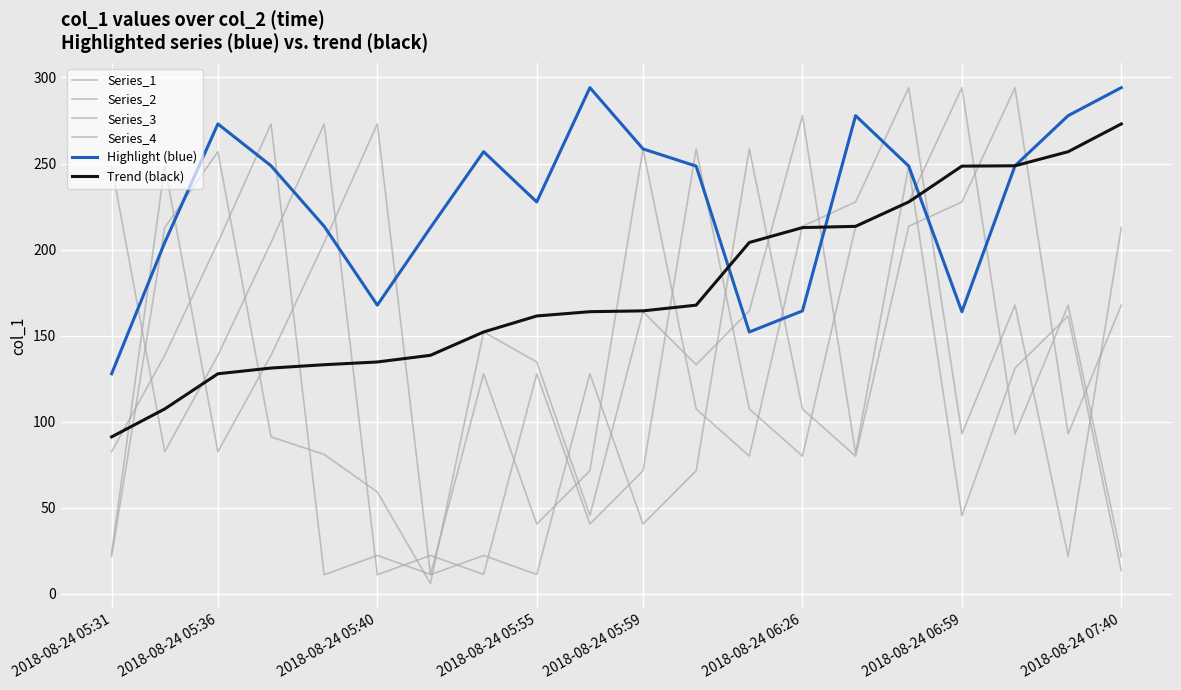

Does the chart have visible grid lines?

Yes